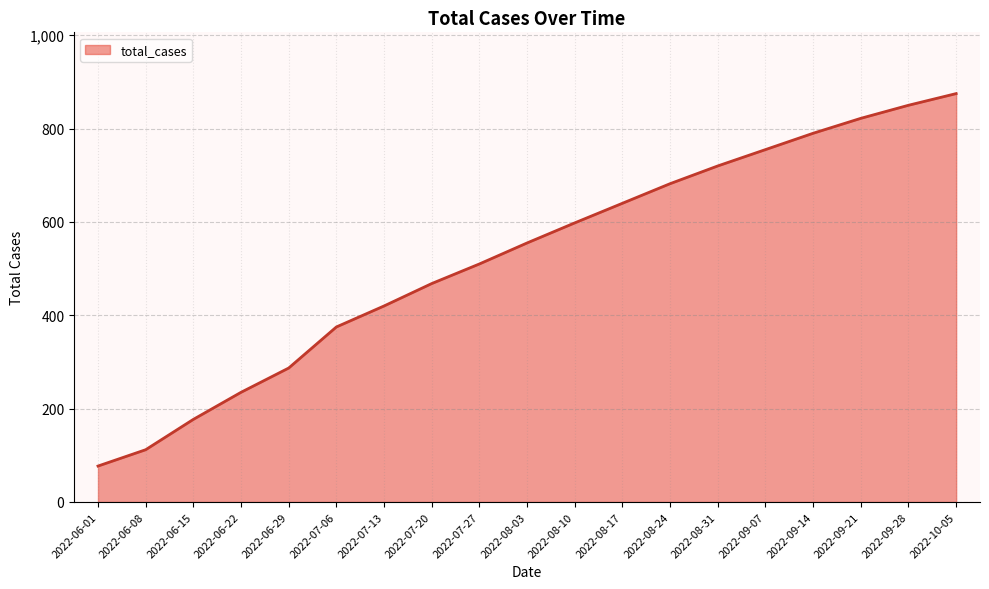

List the labels in order of value, largest first.

2022-10-05, 2022-09-28, 2022-09-21, 2022-09-14, 2022-09-07, 2022-08-31, 2022-08-24, 2022-08-17, 2022-08-10, 2022-08-03, 2022-07-27, 2022-07-20, 2022-07-13, 2022-07-06, 2022-06-29, 2022-06-22, 2022-06-15, 2022-06-08, 2022-06-01